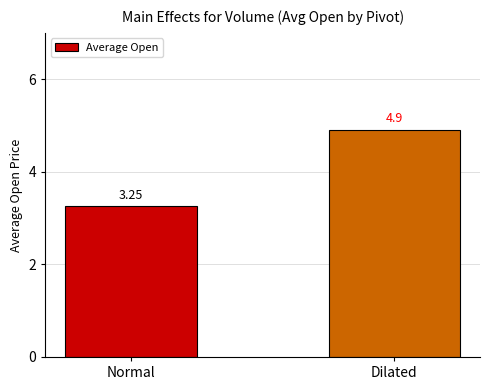

Which label corresponds to the smallest value in the chart?

Normal